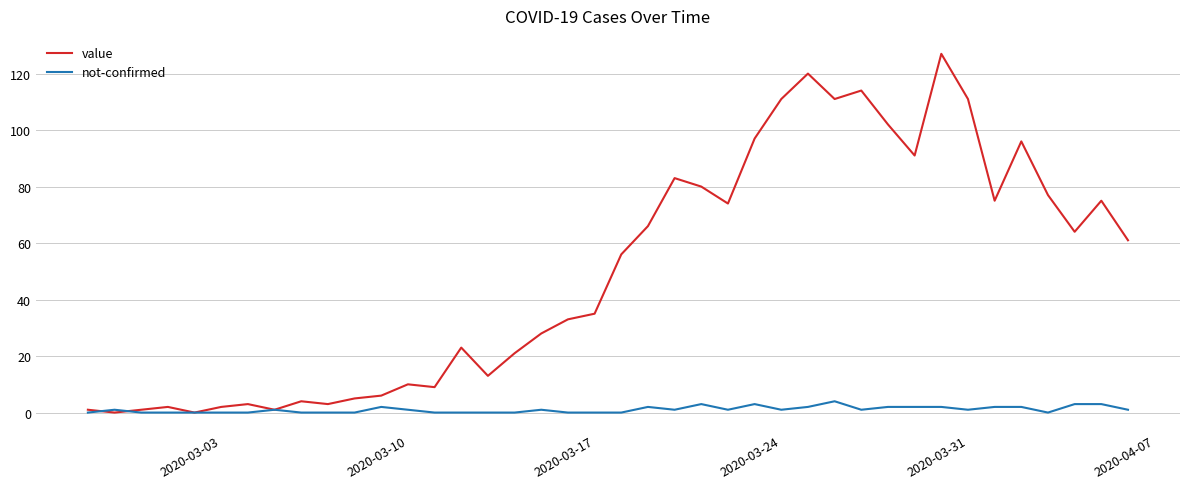

List the series in order of their overall mean, highest first.

value, not-confirmed